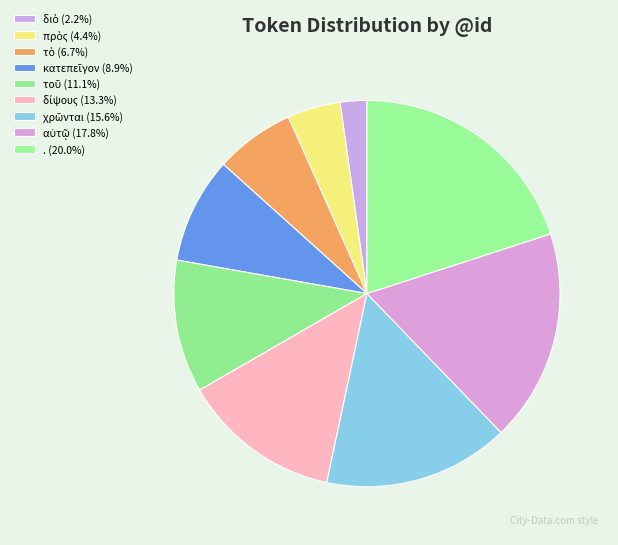

Count the number of slices in the pie.

9